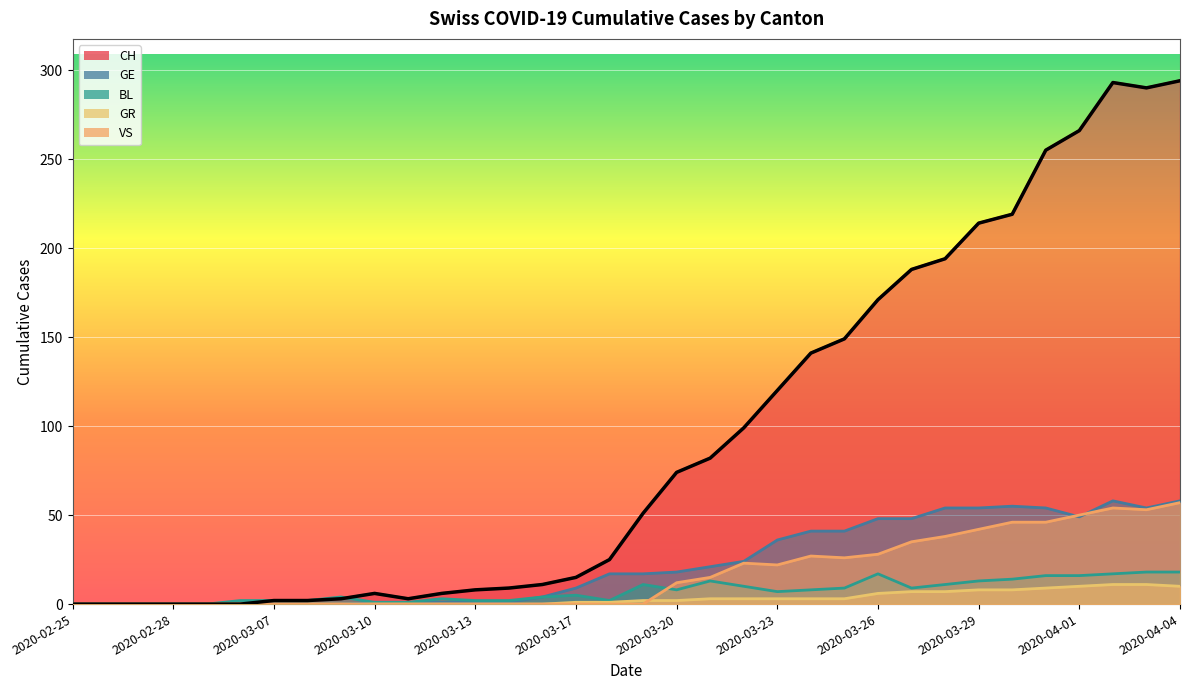

What is the difference between the highest and lowest values at 2020-03-31?

246